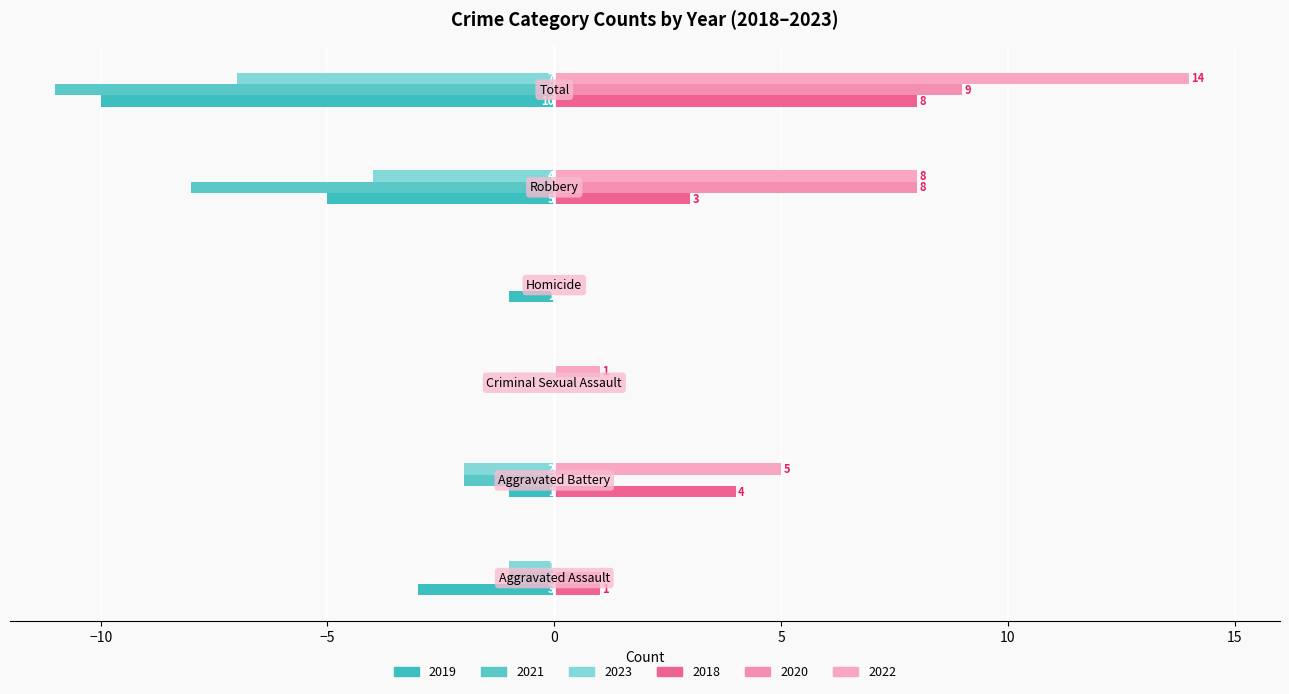

Reading left to right, transcribe all the data shown in this chart.

2019: -3	-1	0	-1	-5	-10
2018: 1	4	0	0	3	8
2021: -1	-2	0	0	-8	-11
2022: 0	5	1	0	8	14
2023: -1	-2	0	0	-4	-7
2020: 1	0	0	0	8	9